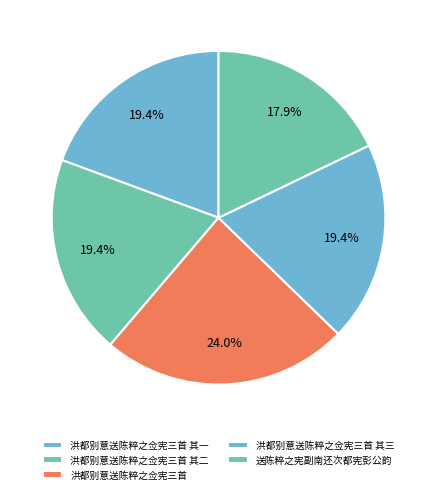

What is the largest slice in the pie chart?

洪都别意送陈粹之佥宪三首